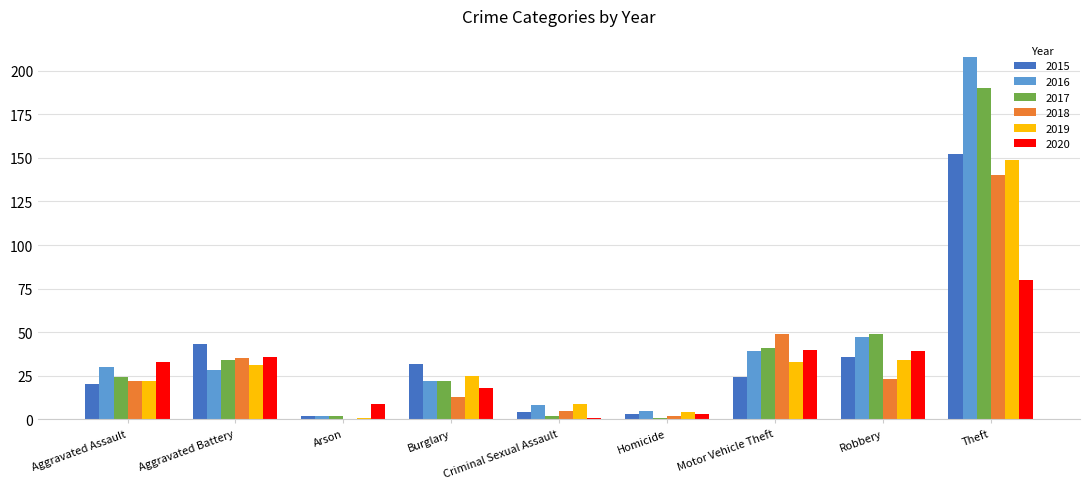

Which category has the highest value in the 2016 series?

Theft